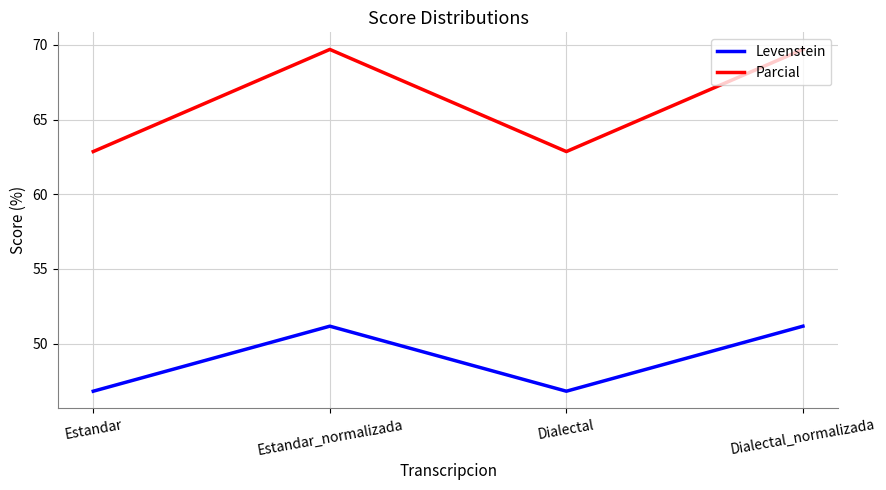

How many Parcial values are between 62 and 69?

2